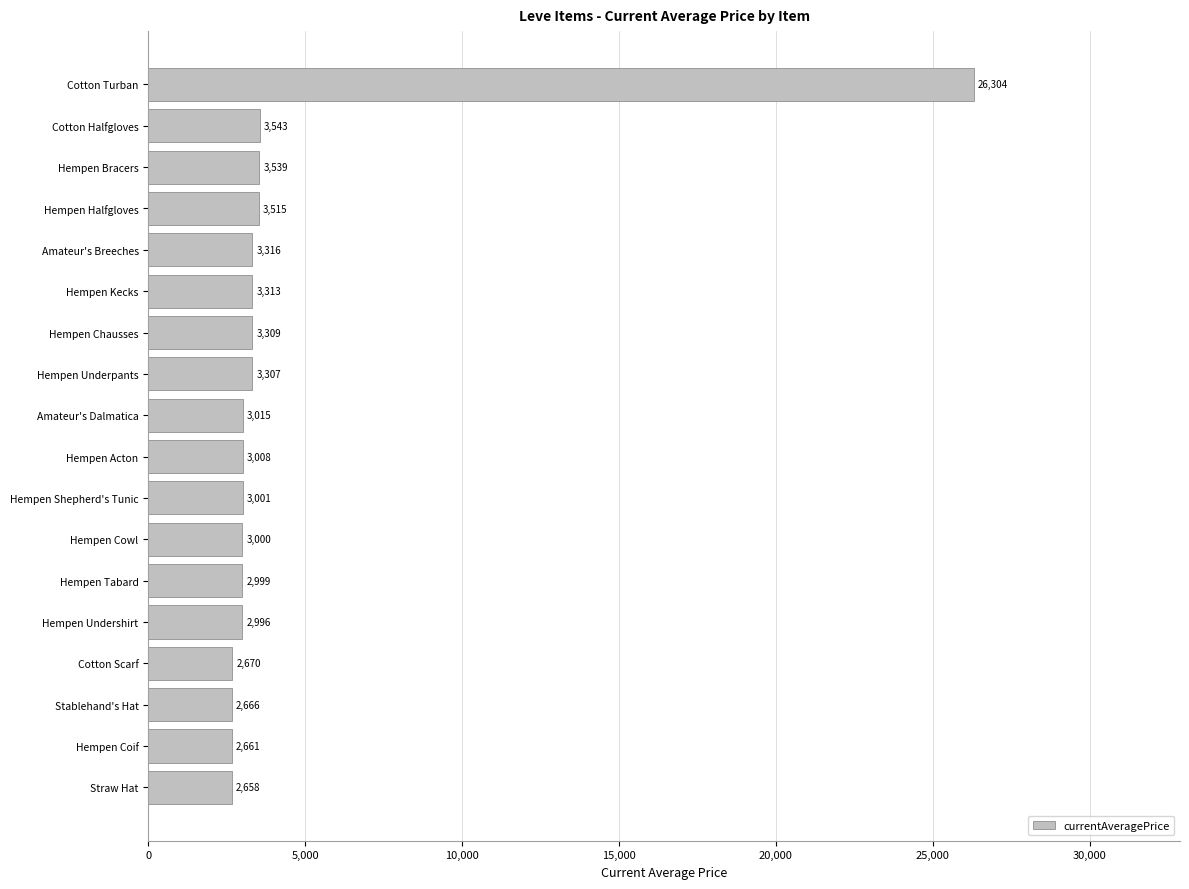

The chart shows a value of 4519 at Hempen Chausses. True or false?

False